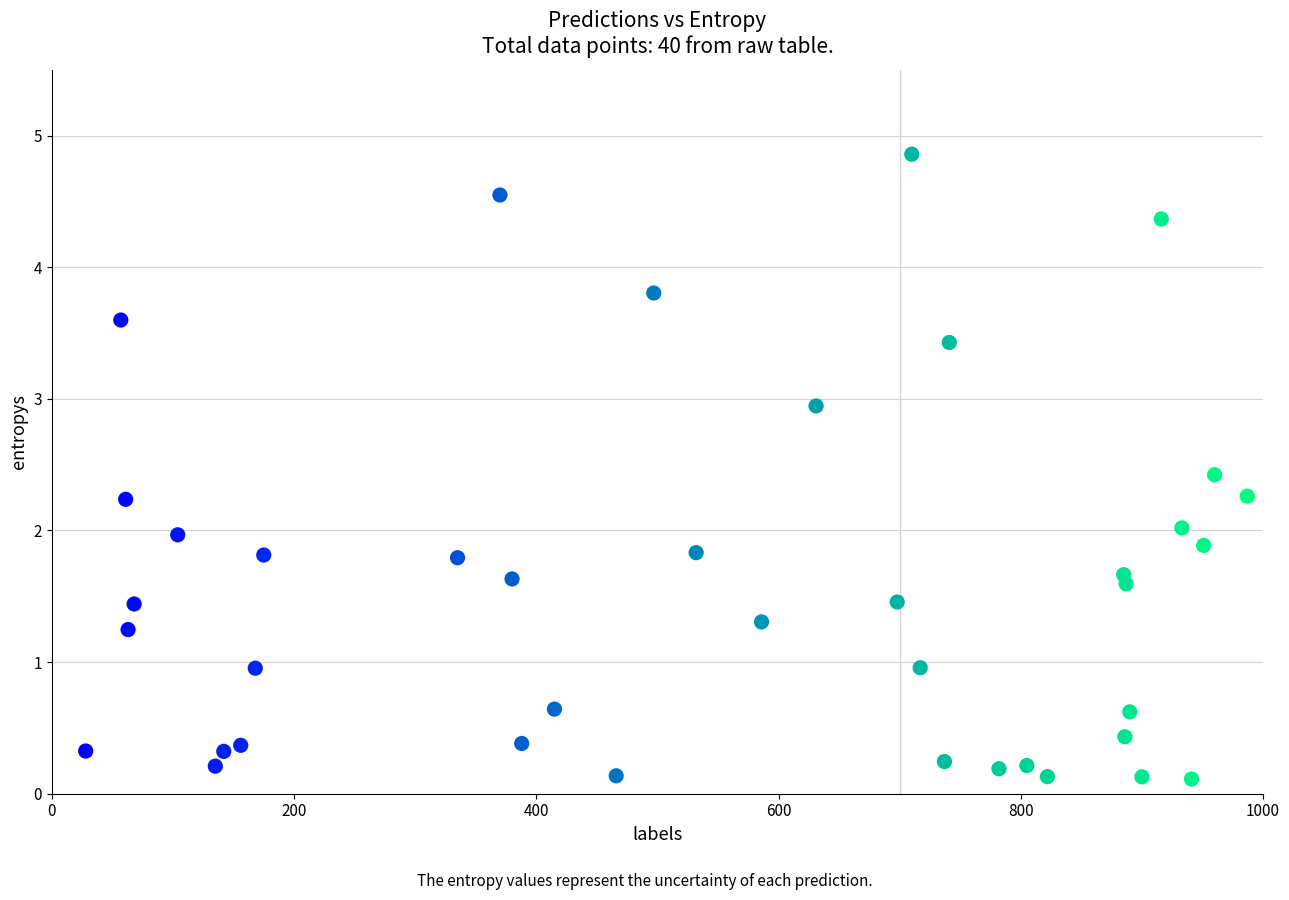

What is the range of X values (max minus min)?

959.0